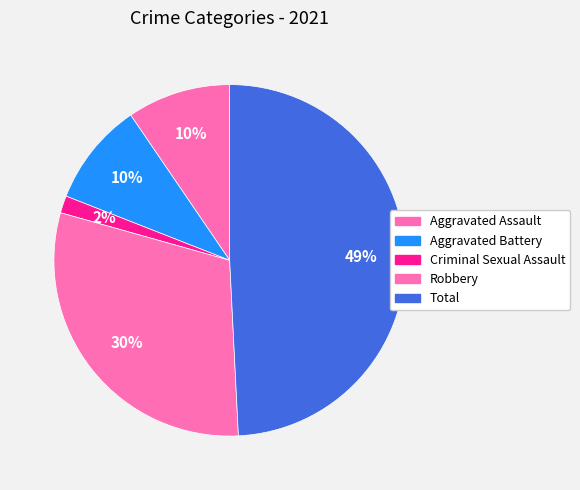

Is there a majority slice in this chart?

No